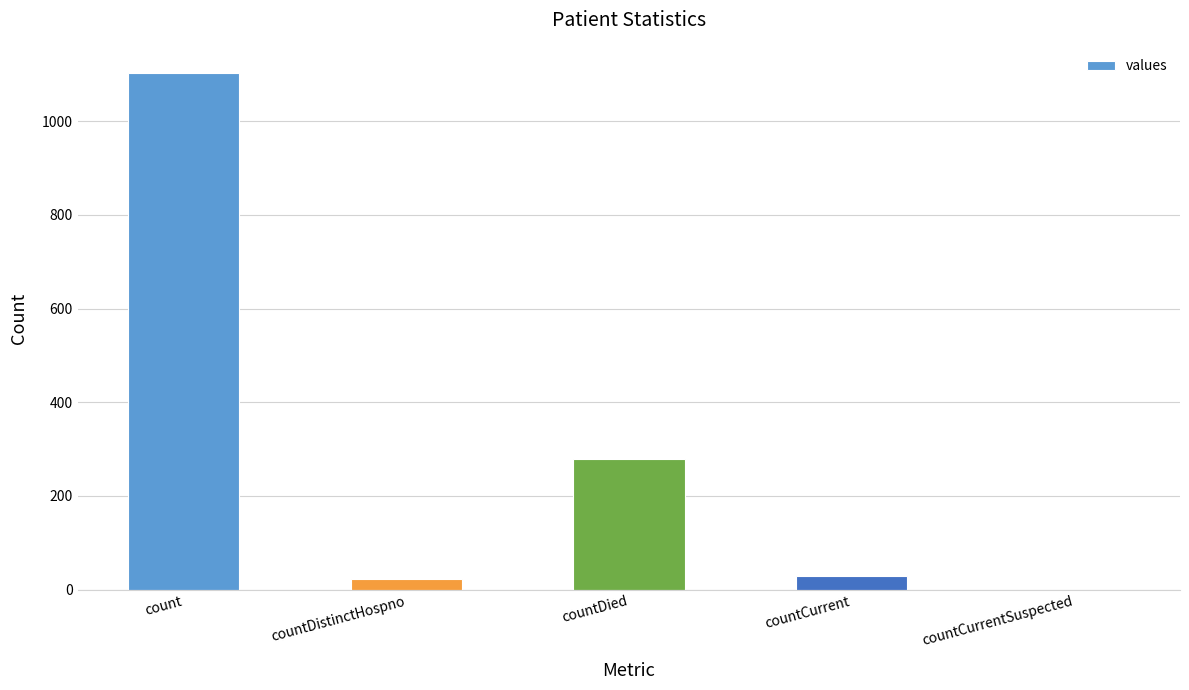

What is the change in value from countDistinctHospno to countCurrent?

+6